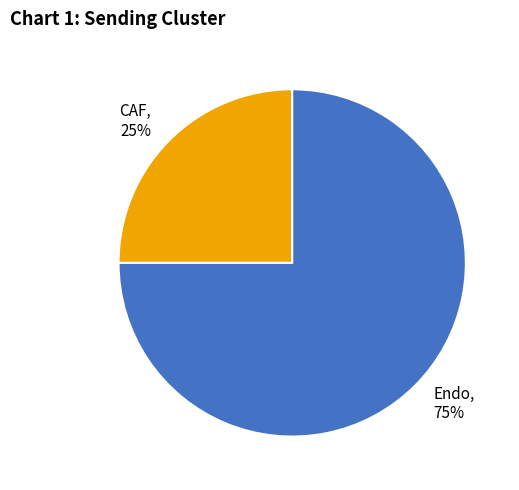

How many segments does this pie chart have?

2